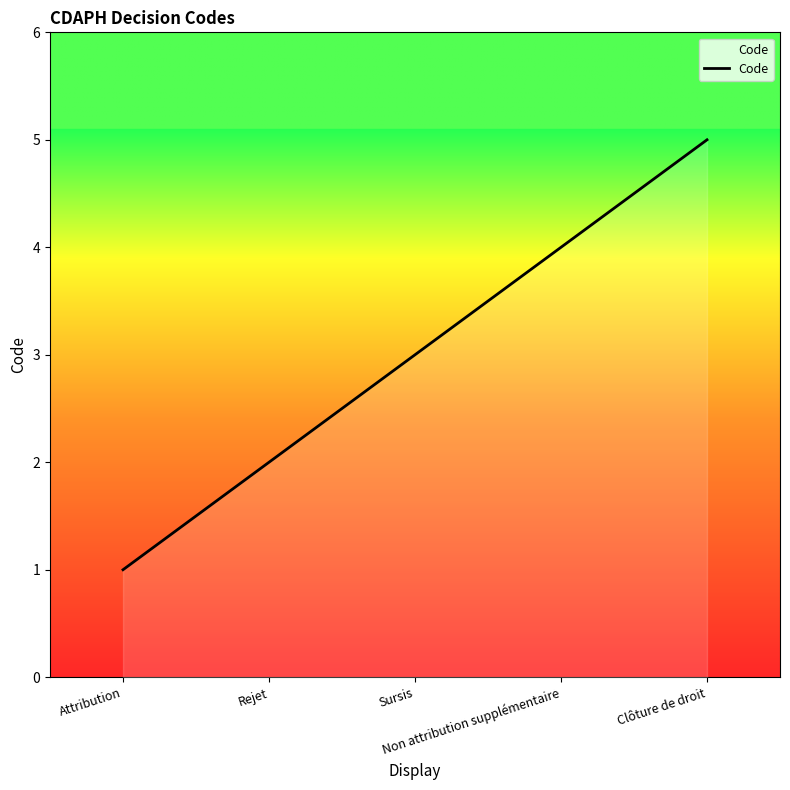

What is the difference between the maximum and minimum values?

4